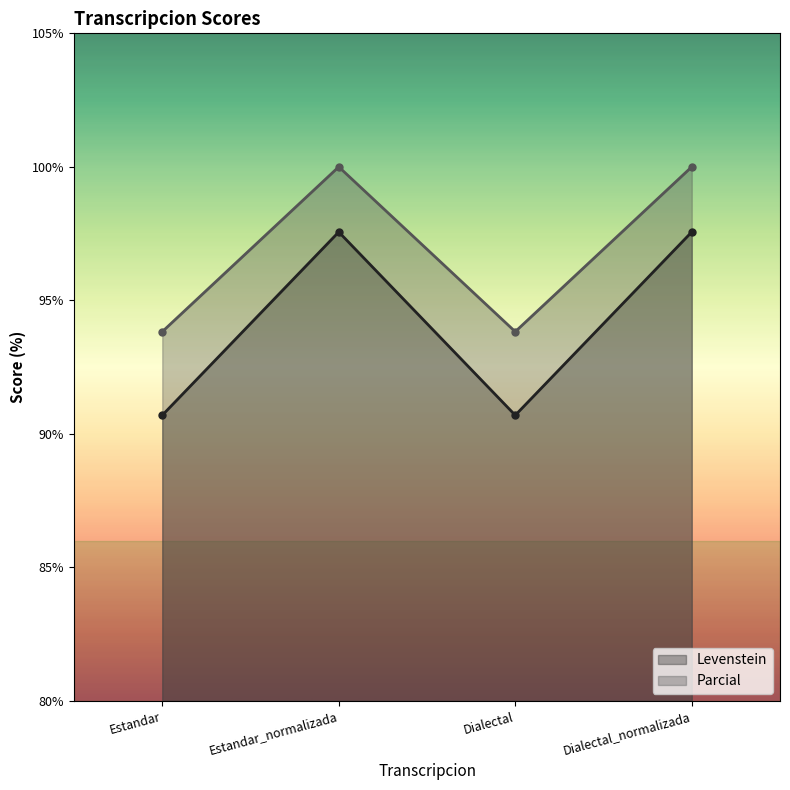

At Estandar_normalizada, list the series in order from smallest to largest.

Levenstein, Parcial